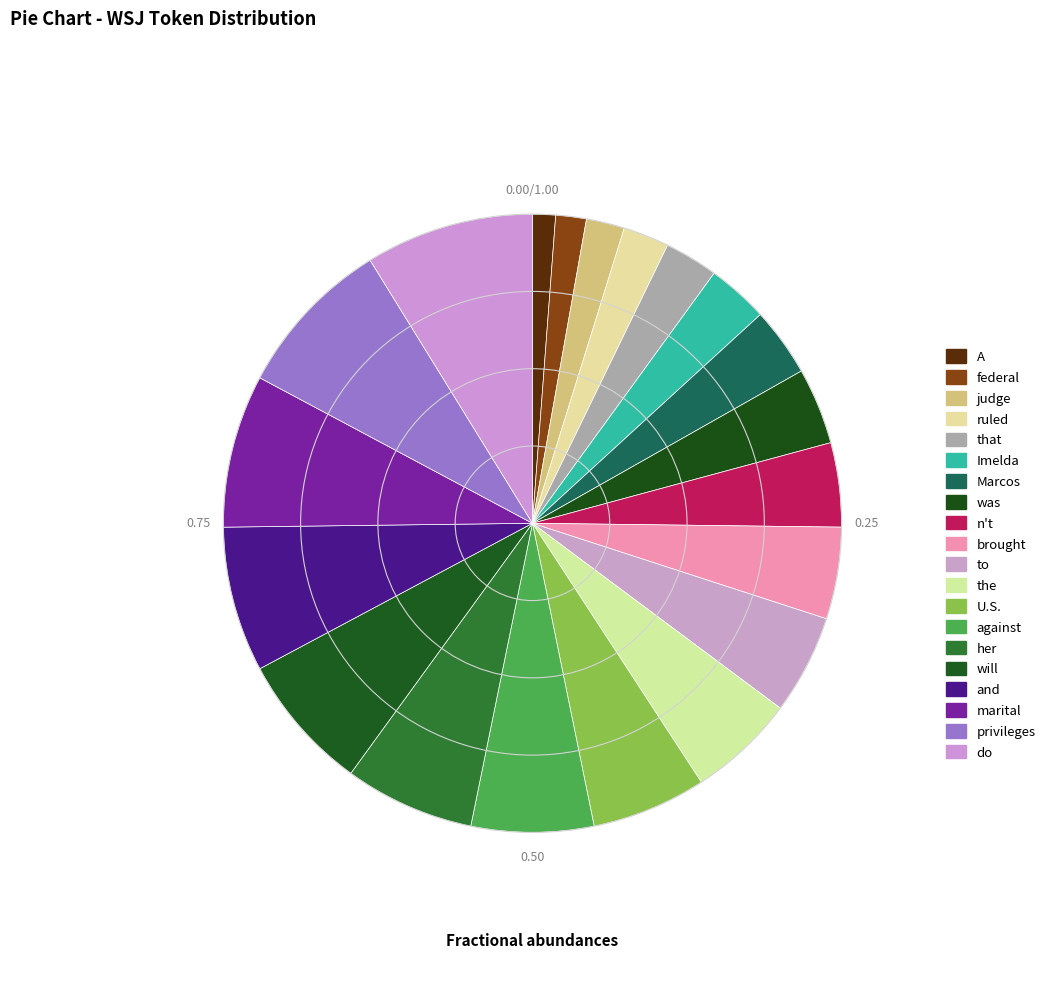

How many slices are in this pie chart?

20